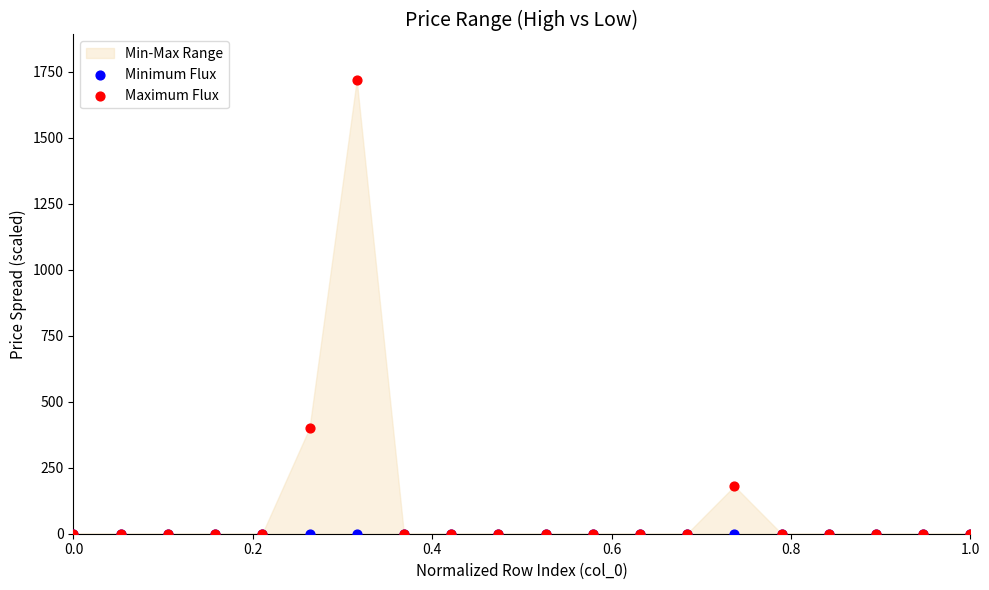

In the Maximum Flux series, what Y value is closest to 860?

400.0